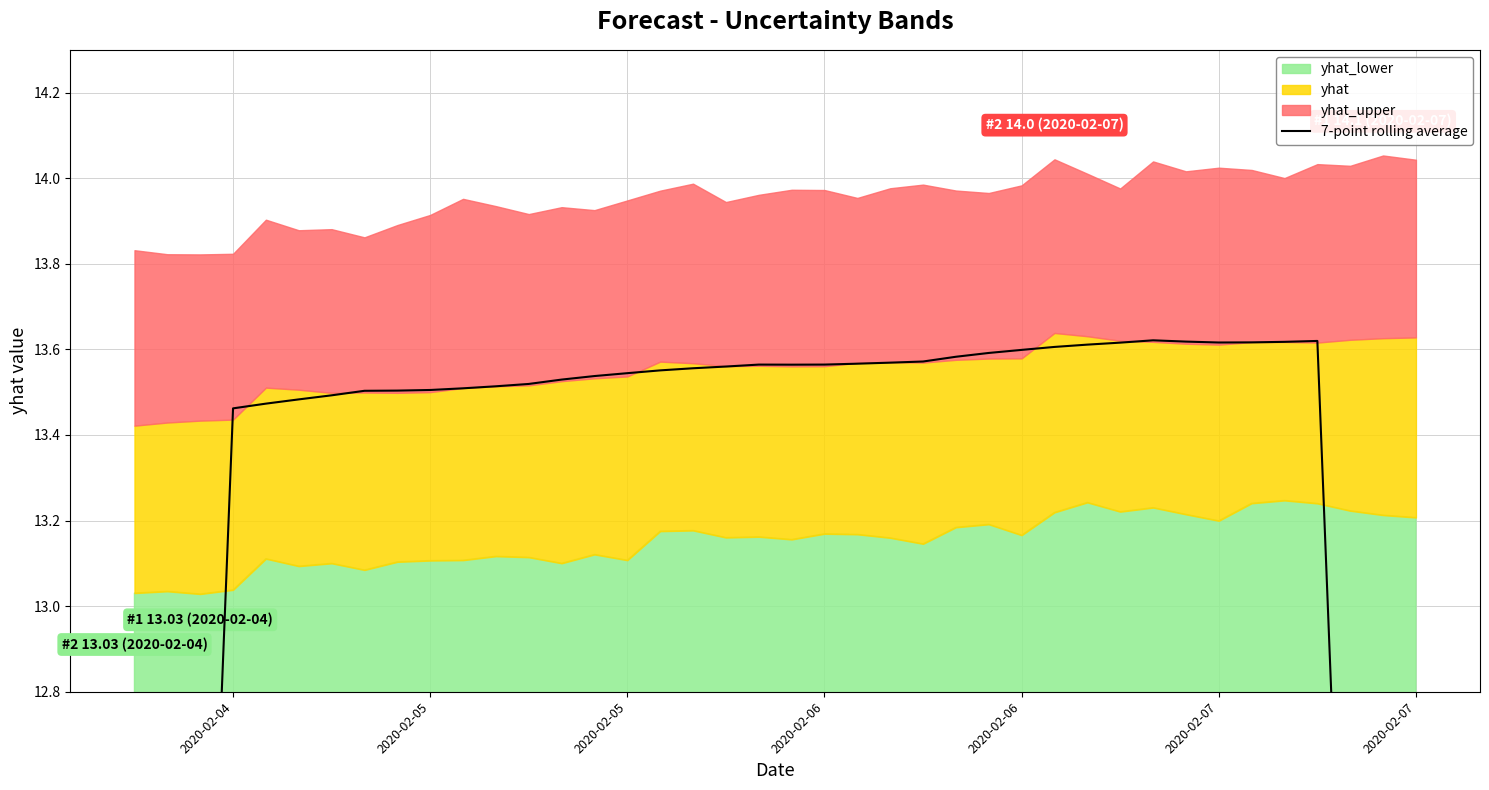

How many values are below 13?

6